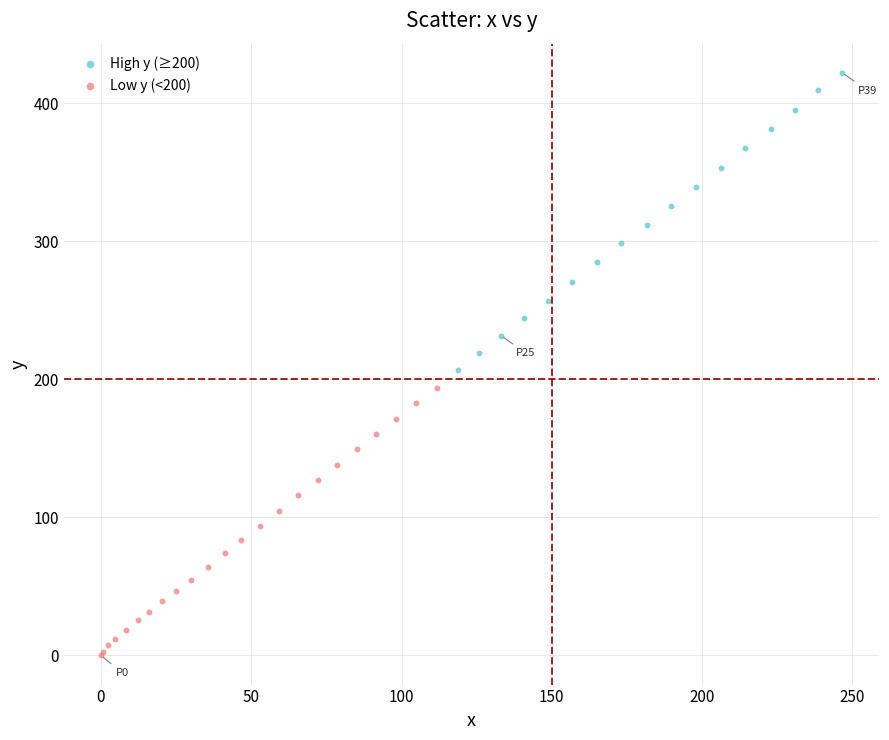

Which series contains the highest Y value?

High y (≥200)